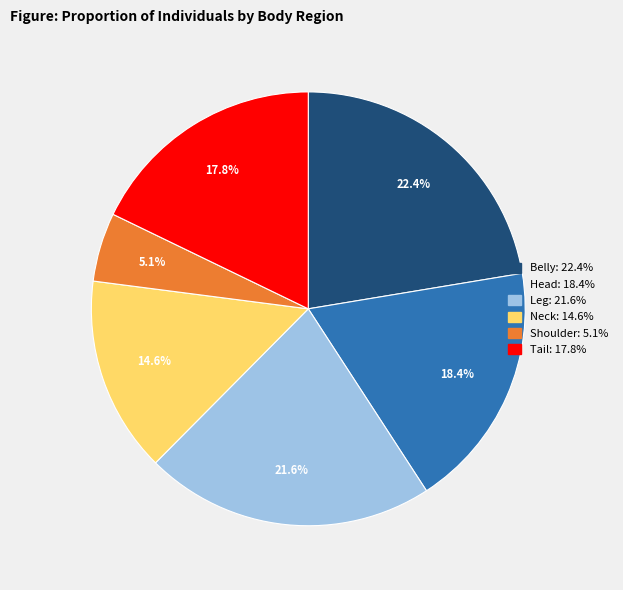

To the nearest percent, what is the combined percentage of Head and Belly?

41%